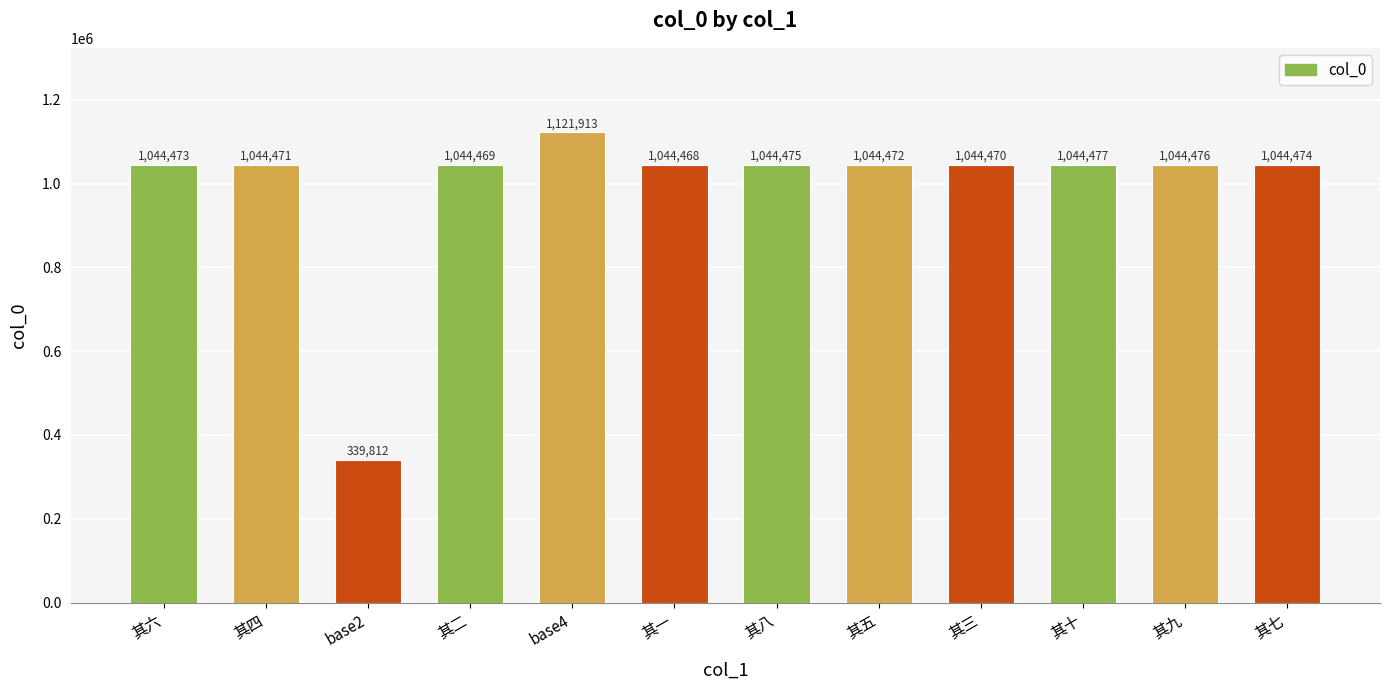

What is the ratio of the value at 其四 to the value at 其五?

1.0